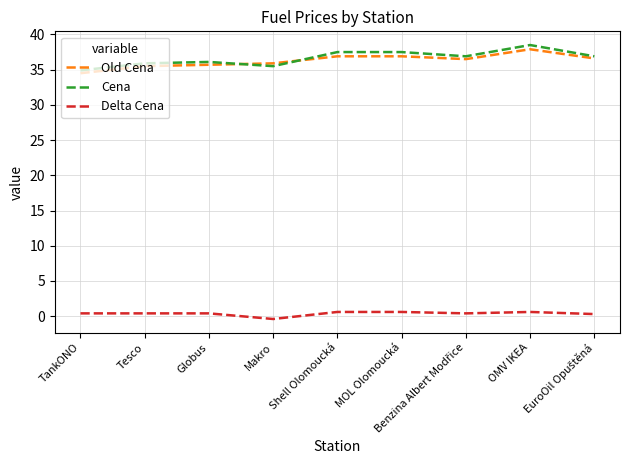

Which series has the largest total across all categories?

Cena